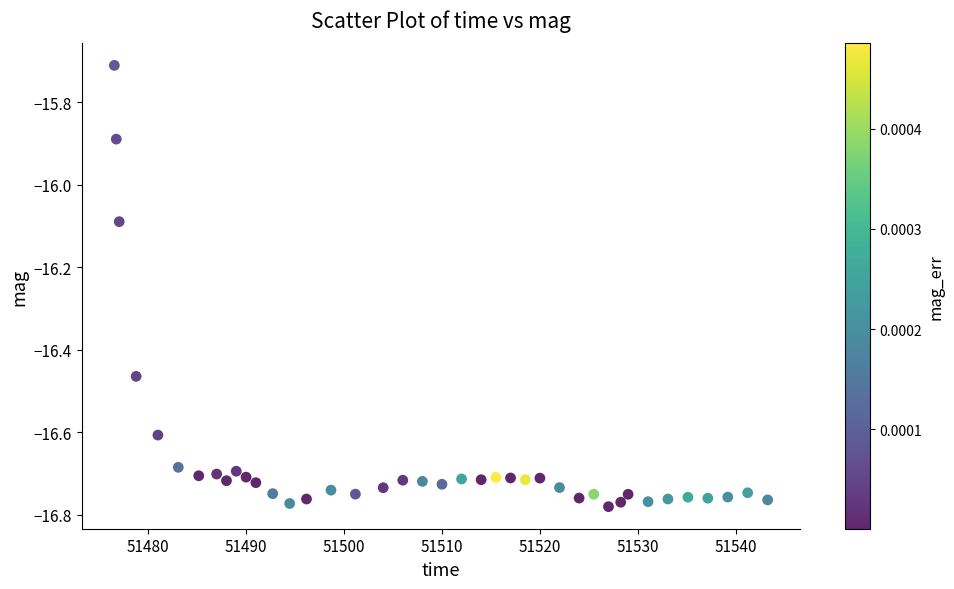

What is the range of X values (max minus min)?

66.7